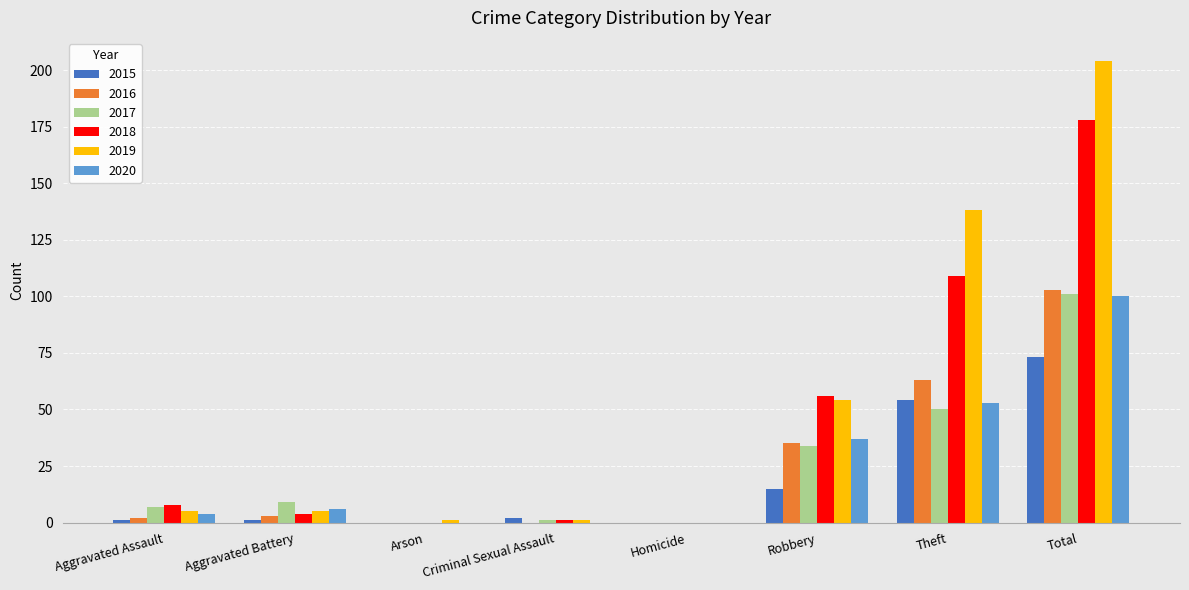

How many positive values does the 2019 series have?

7